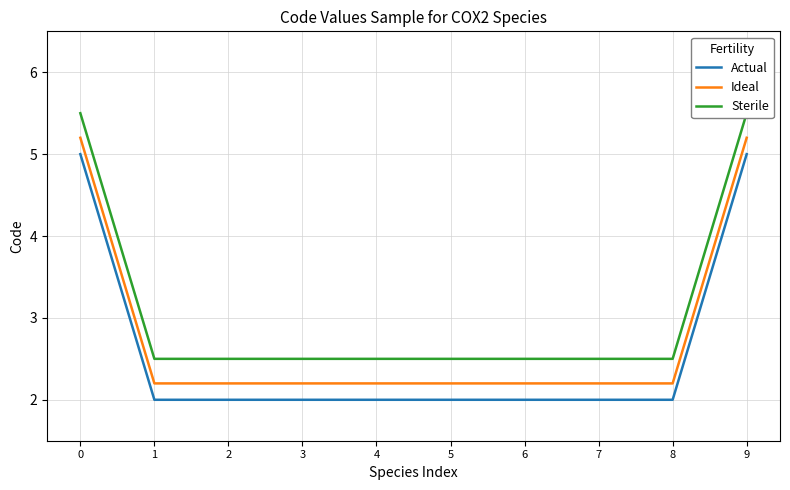

True or false: Ideal and Actual cross at least once.

False